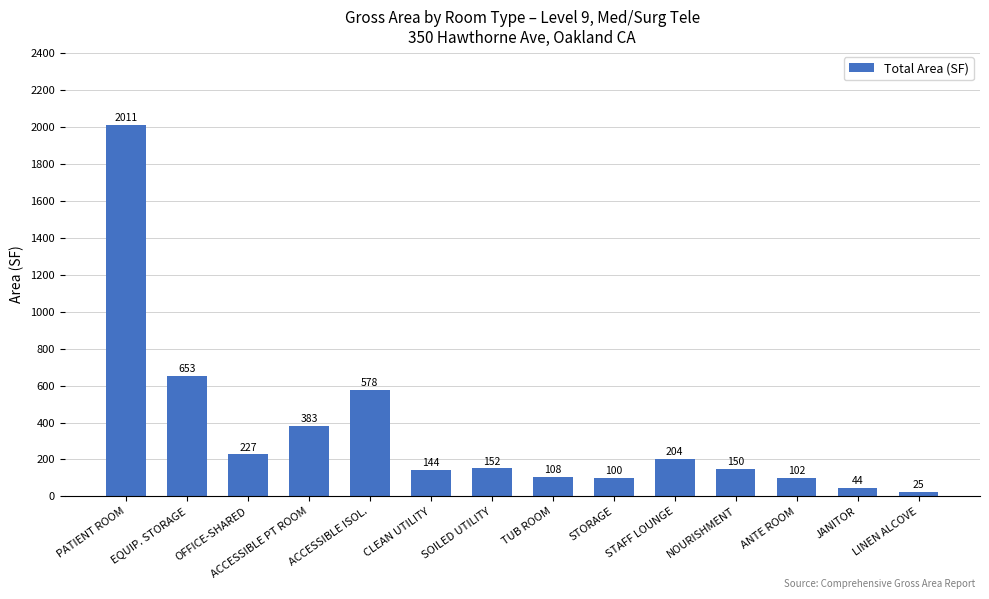

How many data points are less than 151?

7